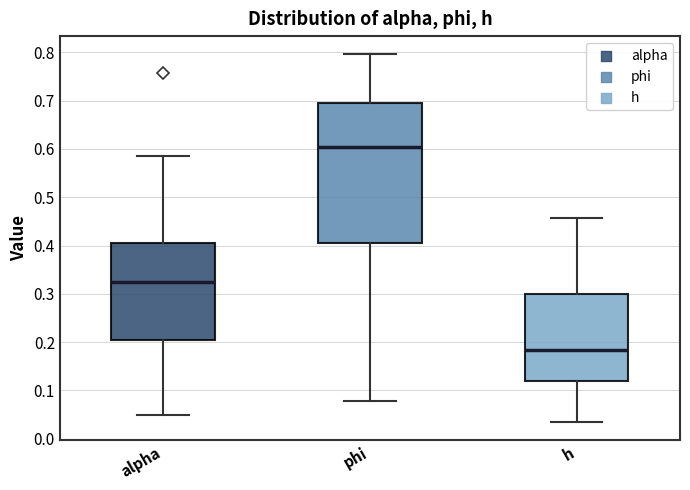

Which box is the tallest, from its lower edge to its upper edge?

phi